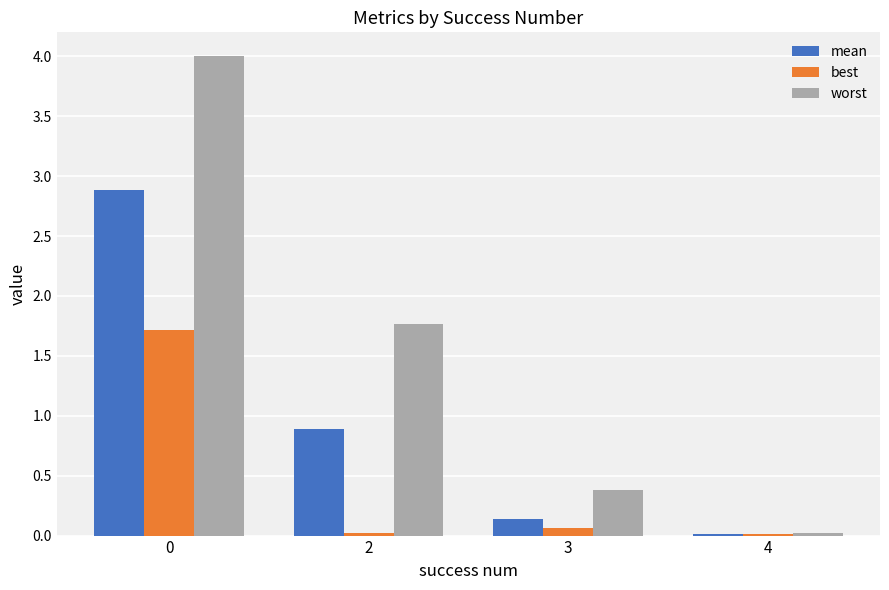

What is the difference between the worst values at 2 and 4?

1.8